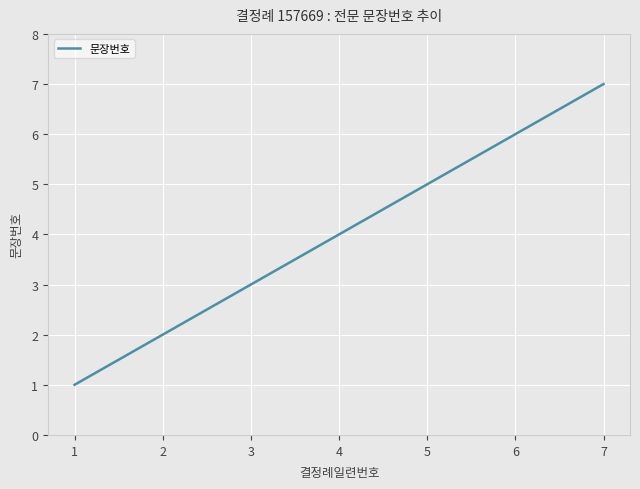

Rank the categories by value from lowest to highest.

1, 2, 3, 4, 5, 6, 7